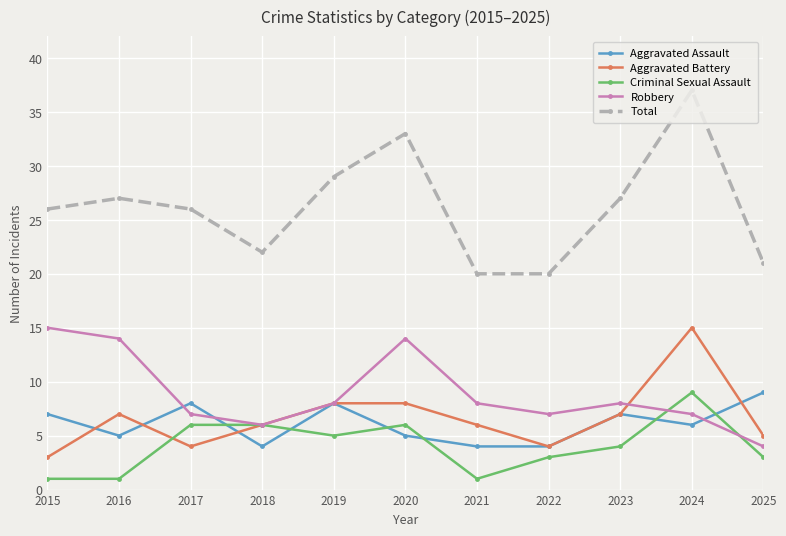

What is the sum of all Total values?

288